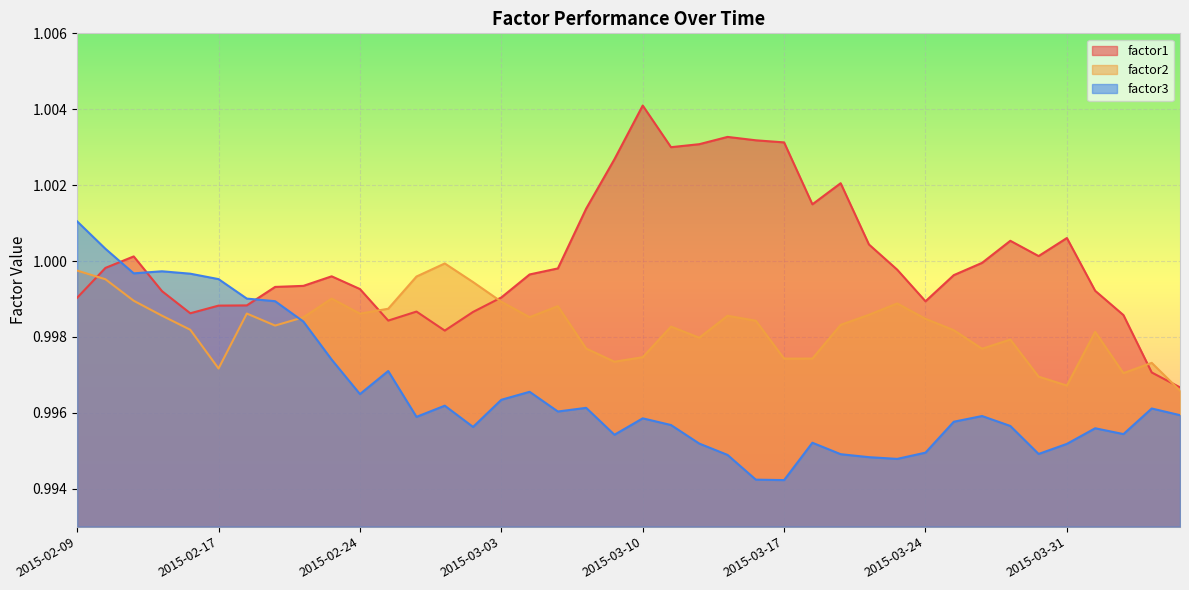

What value does the factor3 series have at 2015-03-09?

1.0